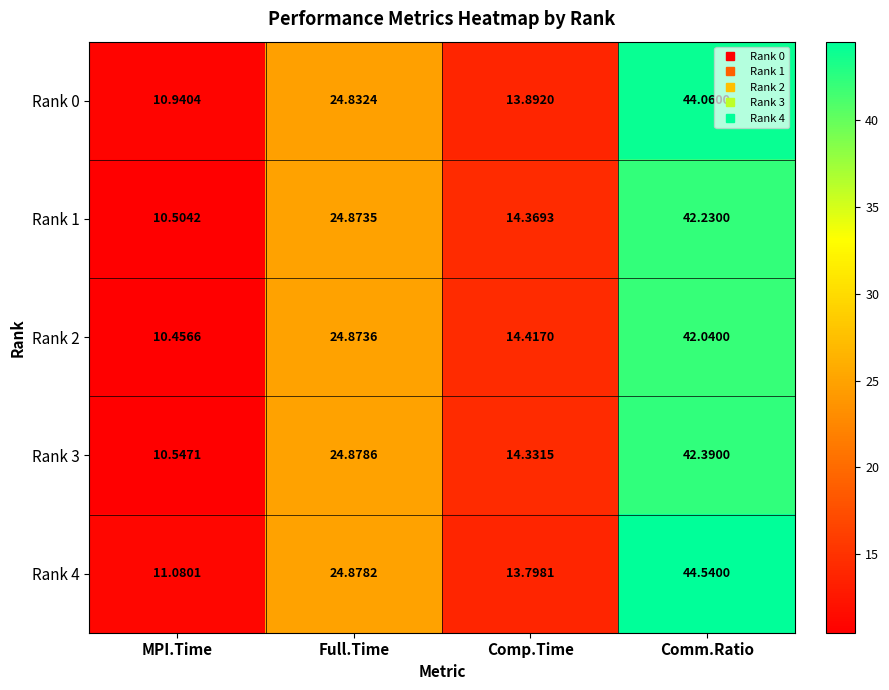

At which label does Rank 3 first exceed 24?

Full.Time